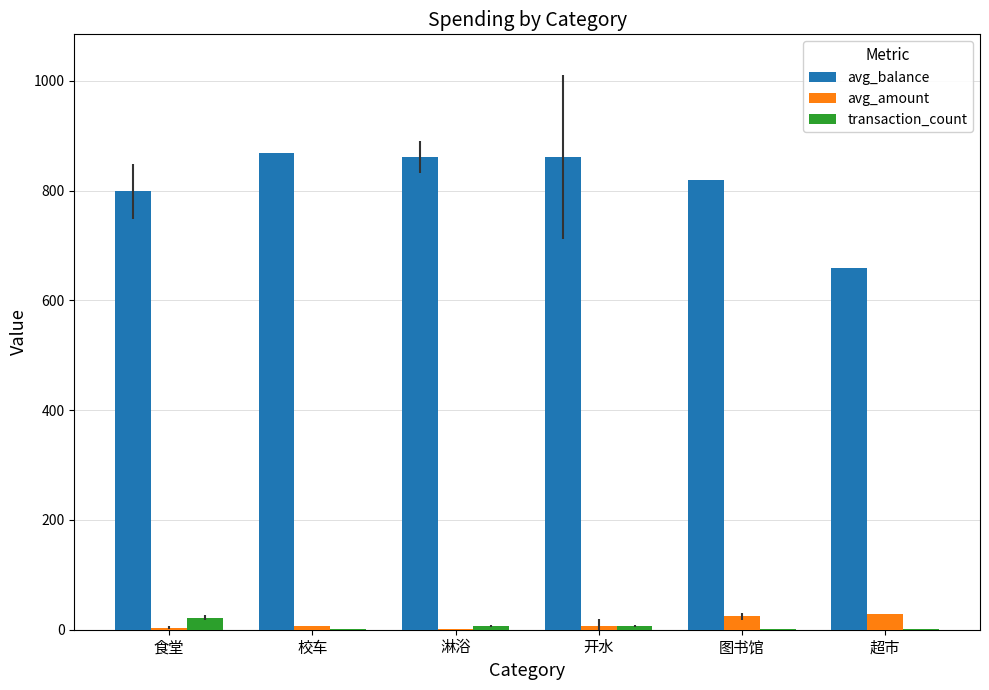

Is the value of avg_balance at 图书馆 greater than the value of avg_amount at 超市?

Yes